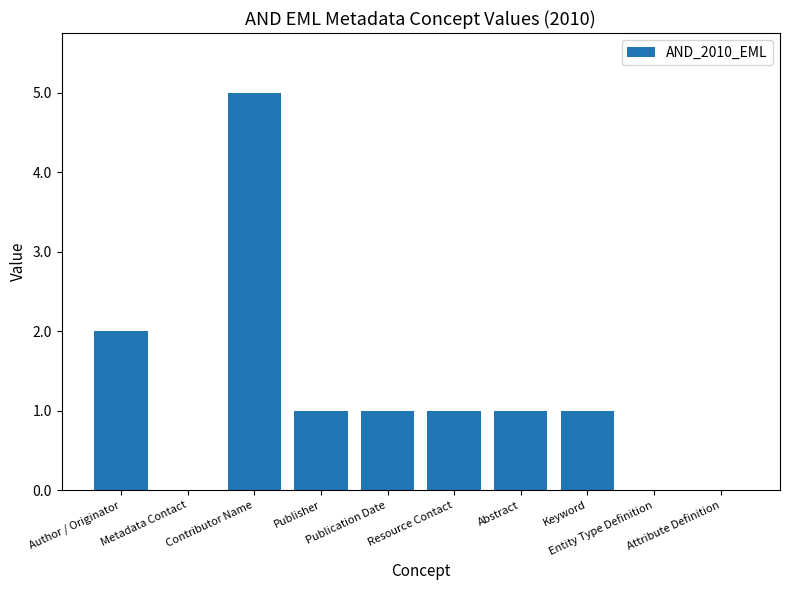

What is the maximum value shown in the chart?

5